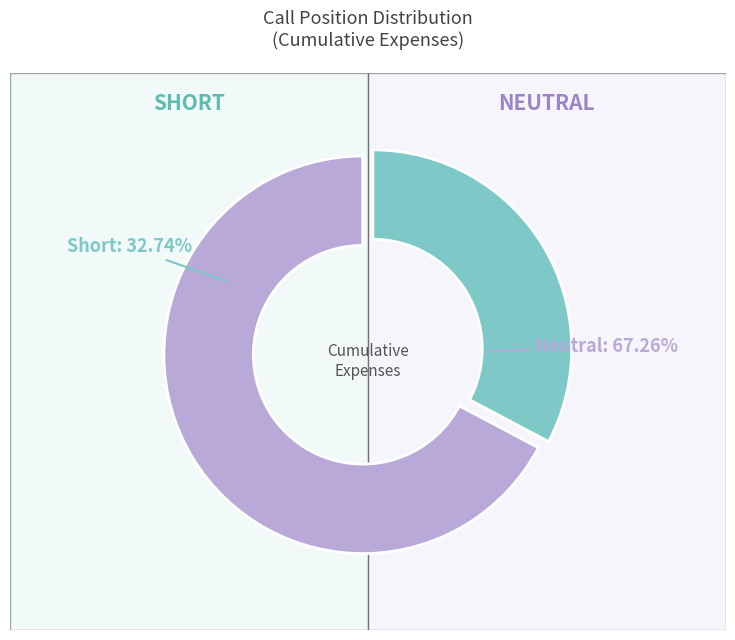

To the nearest percent, what is the combined percentage of Short and Neutral?

100%